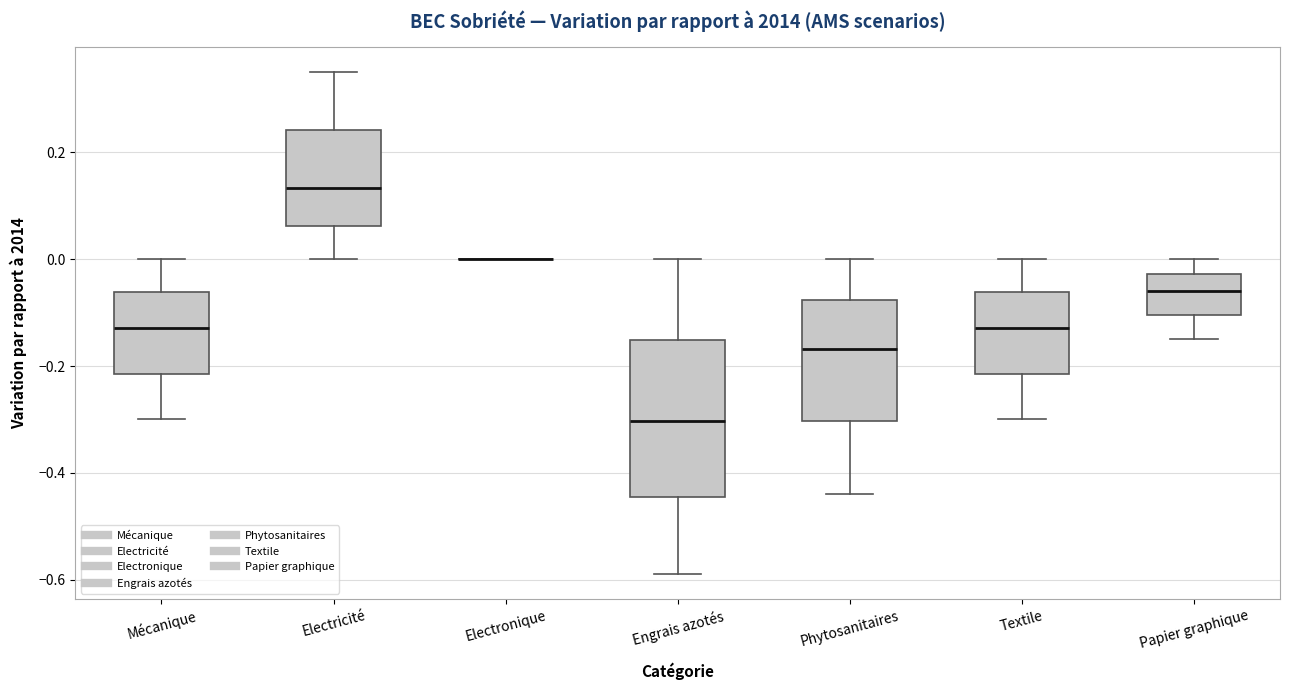

Reading left to right, read every box against the y-axis: the position of its median line, the range the box covers, and the ends of its whiskers. The values are not printed on the chart, so give them approximately, as read against the axis.

Mécanique: median -0.12, box -0.22 to -0.06, whiskers -0.30 to 0.00
Electricité: median 0.14, box 0.06 to 0.24, whiskers 0.00 to 0.36
Electronique: box collapsed to a line at 0.00, whiskers 0.00 to 0.00
Engrais azotés: median -0.30, box -0.44 to -0.16, whiskers -0.58 to 0.00
Phytosanitaires: median -0.16, box -0.30 to -0.08, whiskers -0.44 to 0.00
Textile: median -0.12, box -0.22 to -0.06, whiskers -0.30 to 0.00
Papier graphique: median -0.06, box -0.10 to -0.02, whiskers -0.14 to 0.00